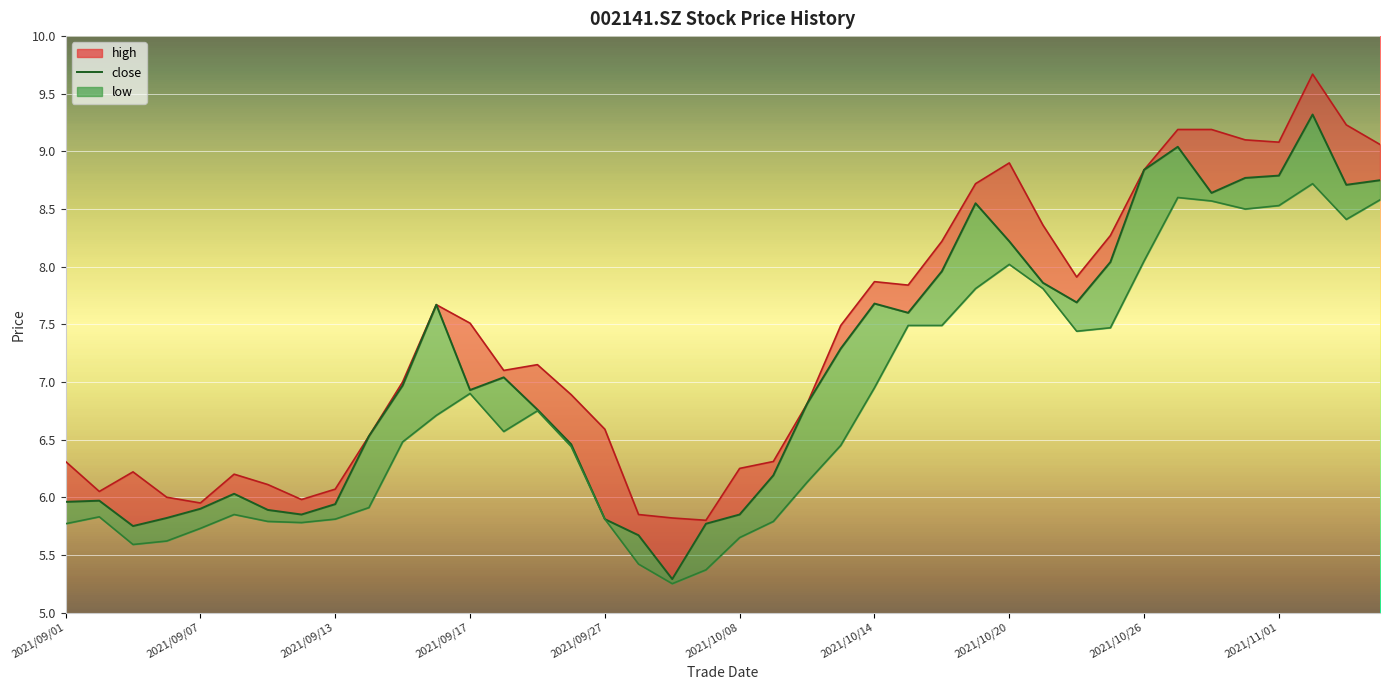

What is the approximate value of low_line at 2021/10/14?

7.0